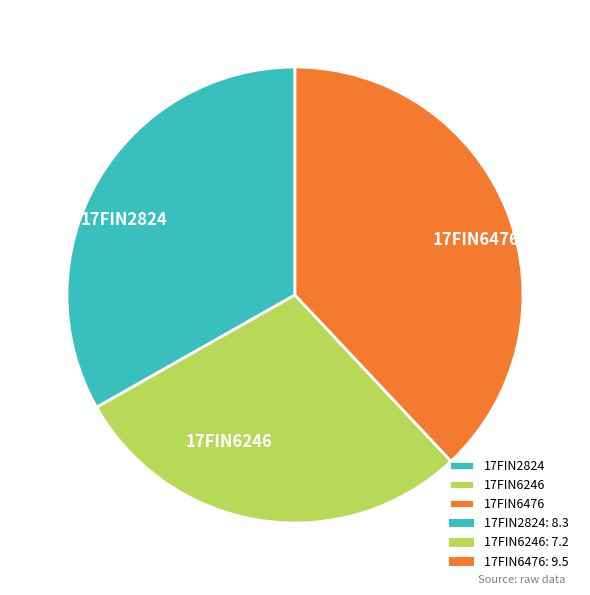

True or false: 17FIN6246 accounts for 29% of the total.

True